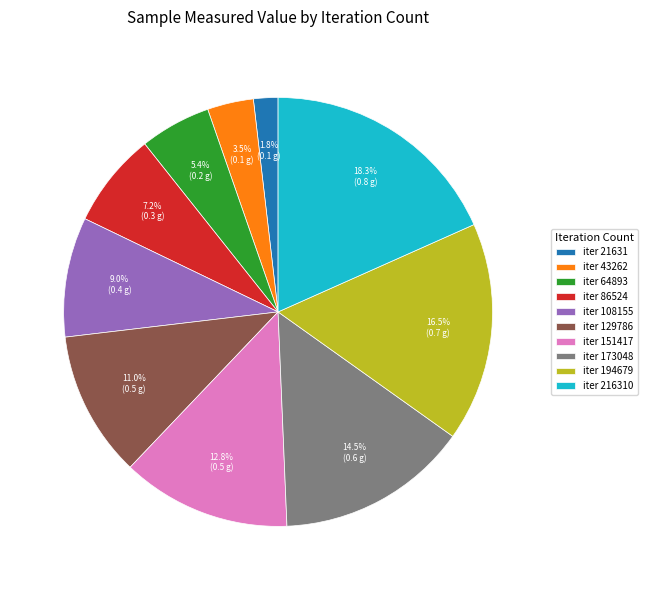

Rank the categories by value from highest to lowest.

iter 216310, iter 194679, iter 173048, iter 151417, iter 129786, iter 108155, iter 86524, iter 64893, iter 43262, iter 21631